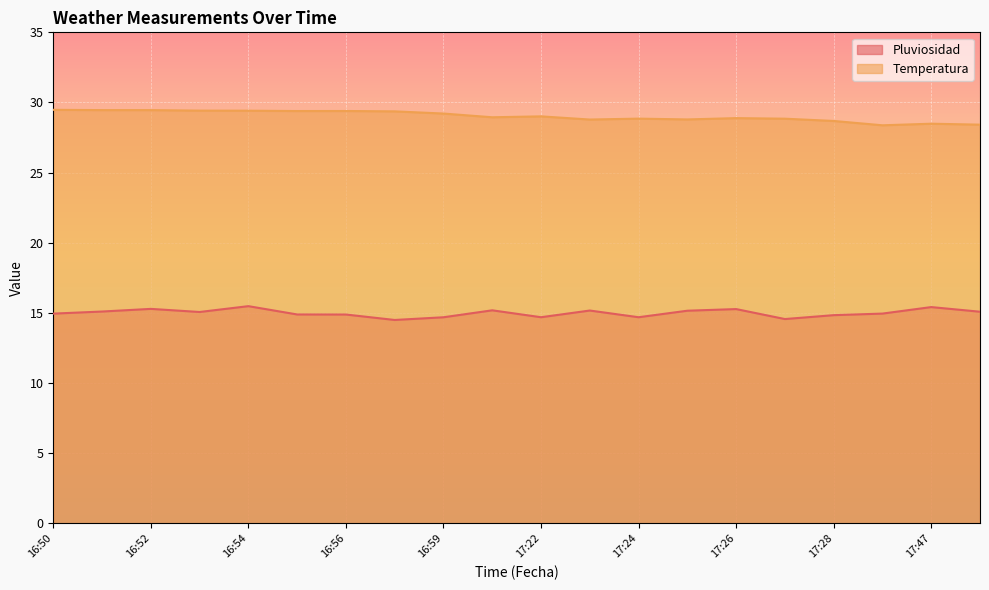

What is the difference between the highest and lowest values at 17:21?

13.8